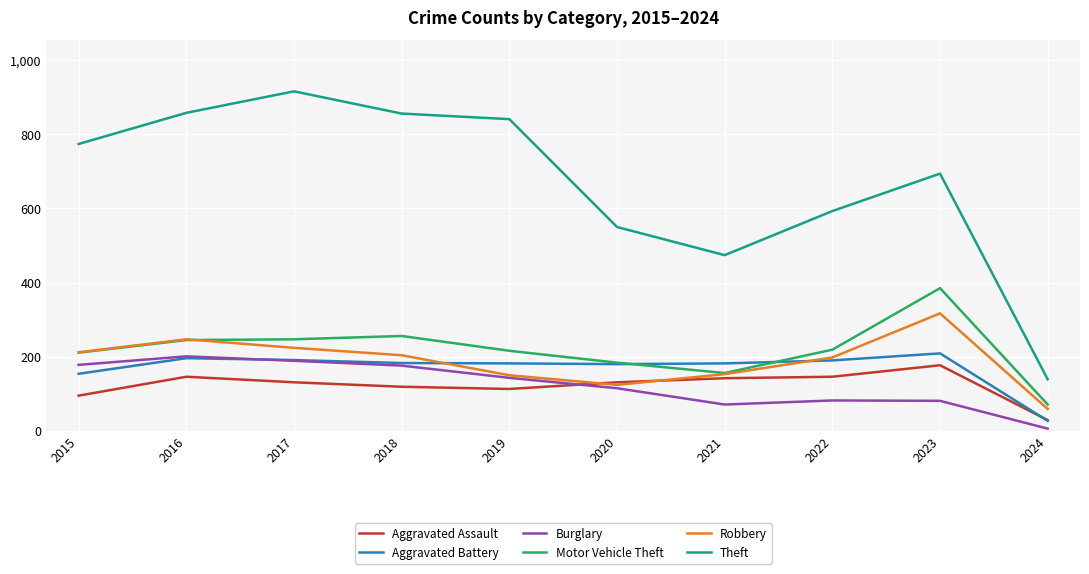

Is the value of Motor Vehicle Theft at 2020 greater than the value of Robbery at 2020?

Yes